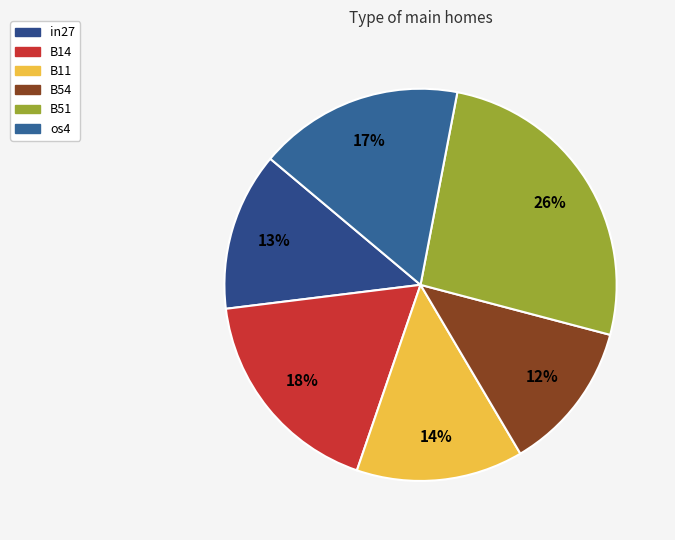

To the nearest percent, what is the combined percentage of in27 and os4?

30%